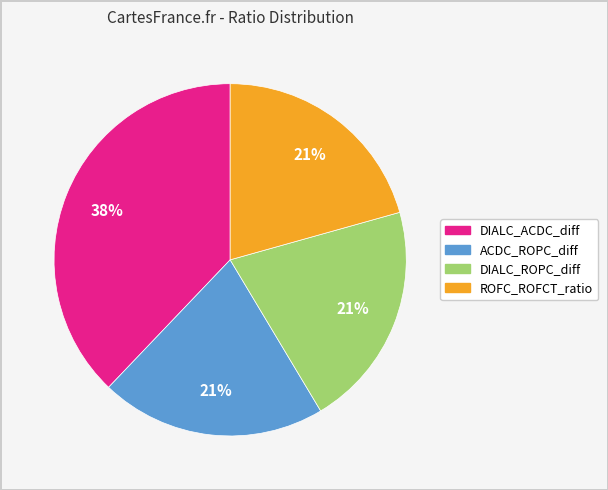

How many segments does this pie chart have?

4